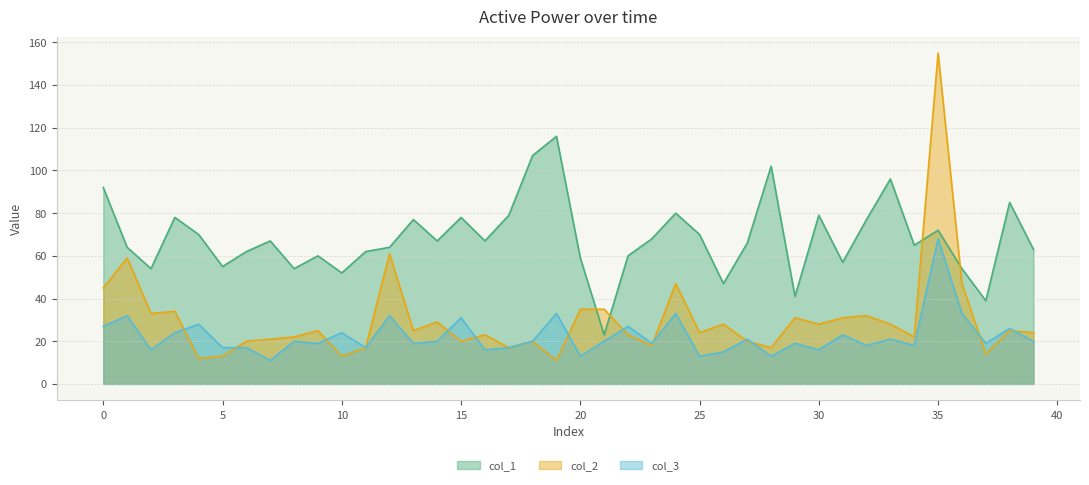

Count the number of categories in the chart.

40